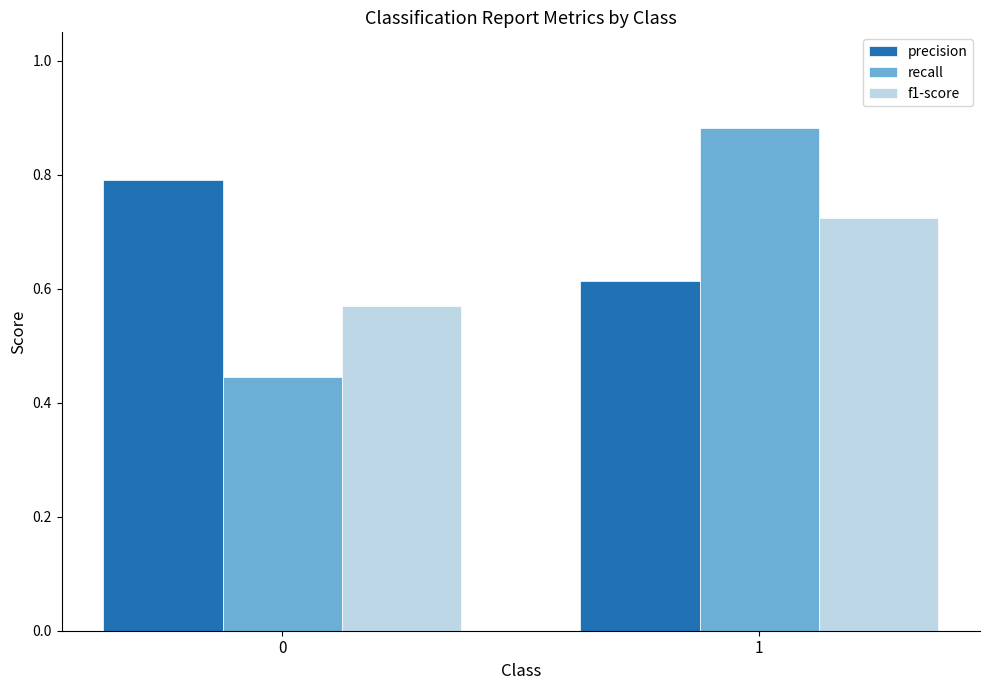

Rank the categories by recall value from highest to lowest.

1, 0